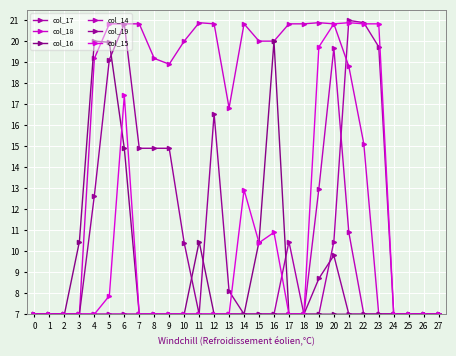

Is the value of col_16 at 17 greater than the value of col_18 at 9?

No